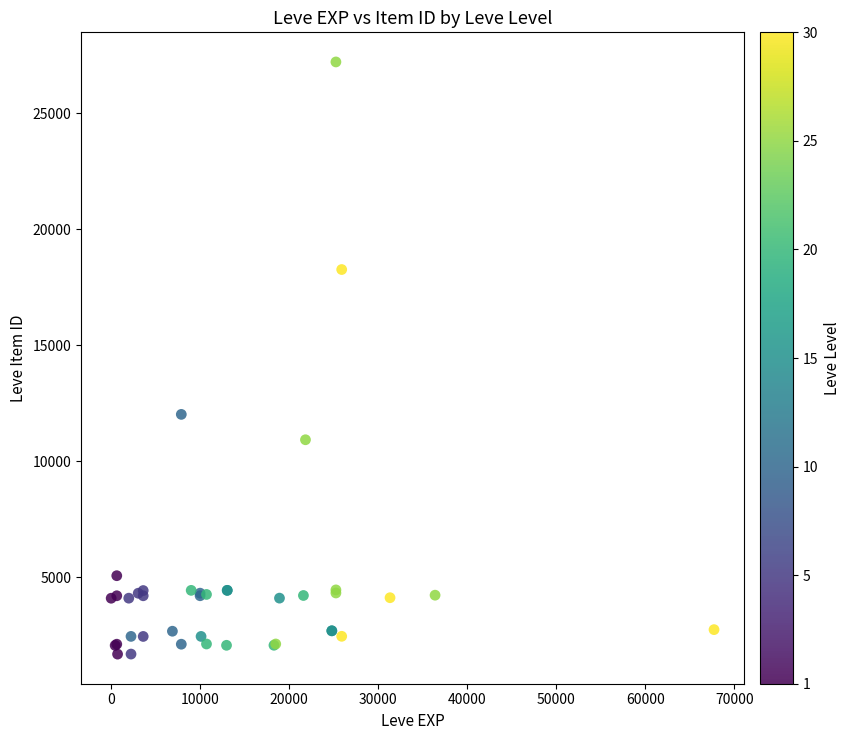

What Y value in the scatter plot is closest to 14448?

12018